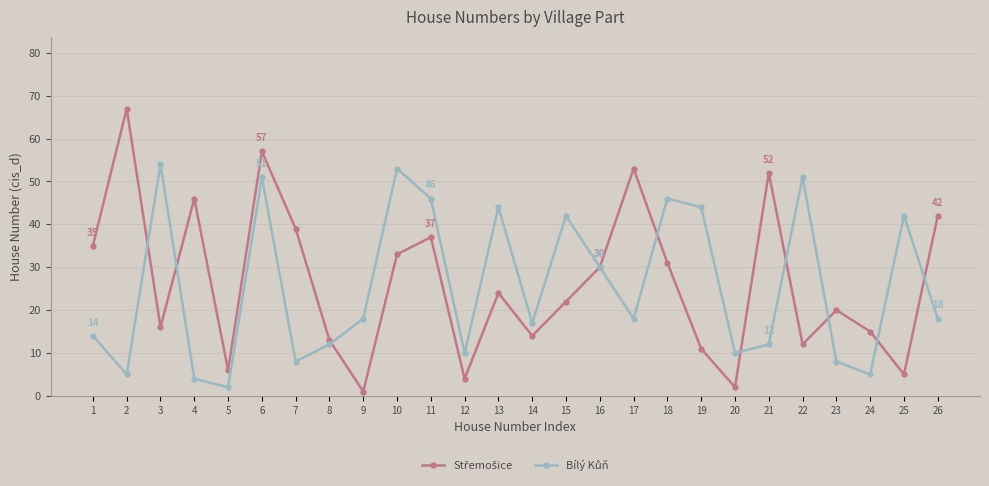

At which category is the sum across all series the highest?

6